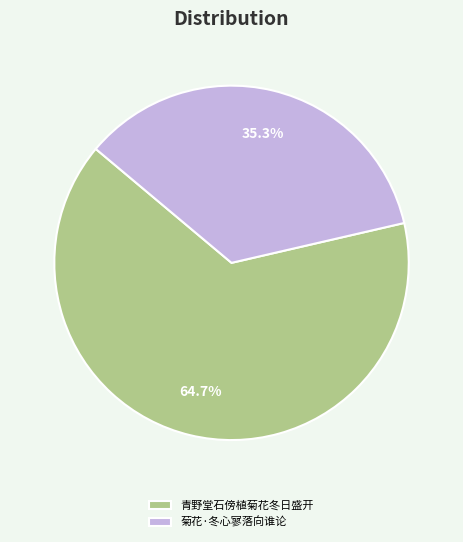

Rank the categories by value from lowest to highest.

菊花·冬心寥落向谁论, 青野堂石傍植菊花冬日盛开